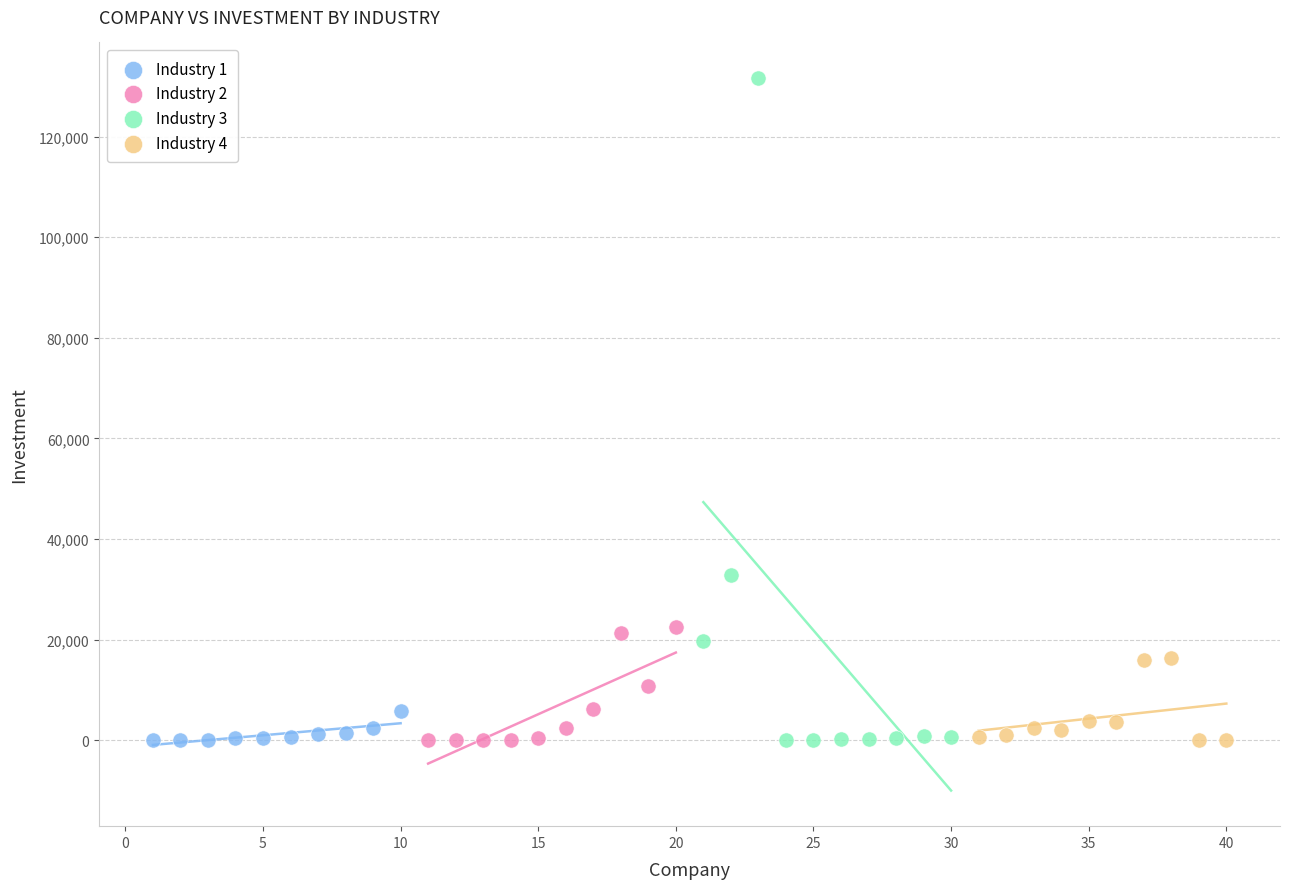

What are all the series names shown in the legend?

Industry 1, Industry 2, Industry 3, Industry 4